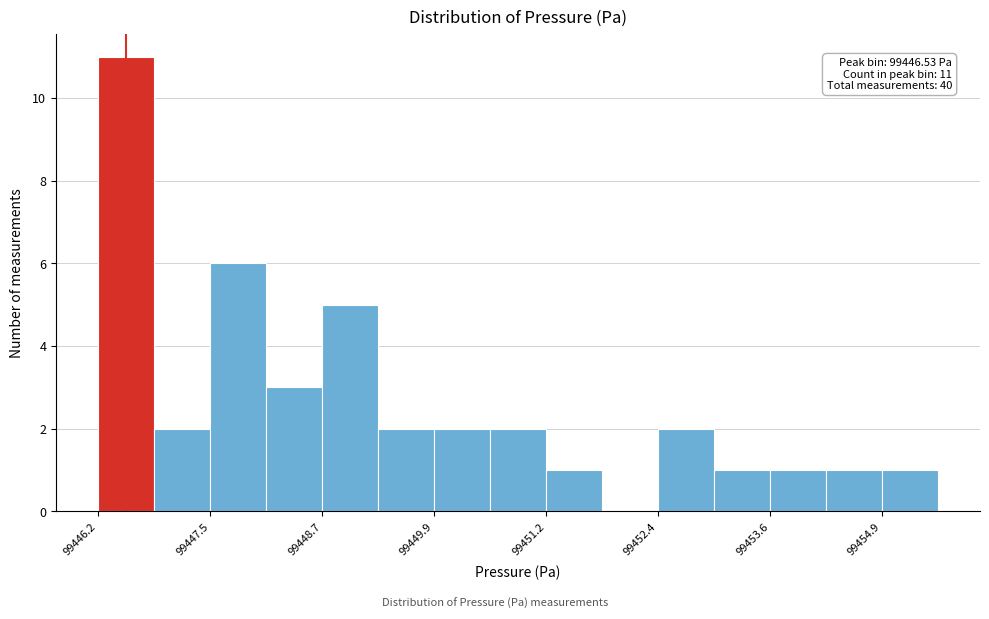

Read against the x-axis, roughly where is the centre of the tallest bar?

99446.6